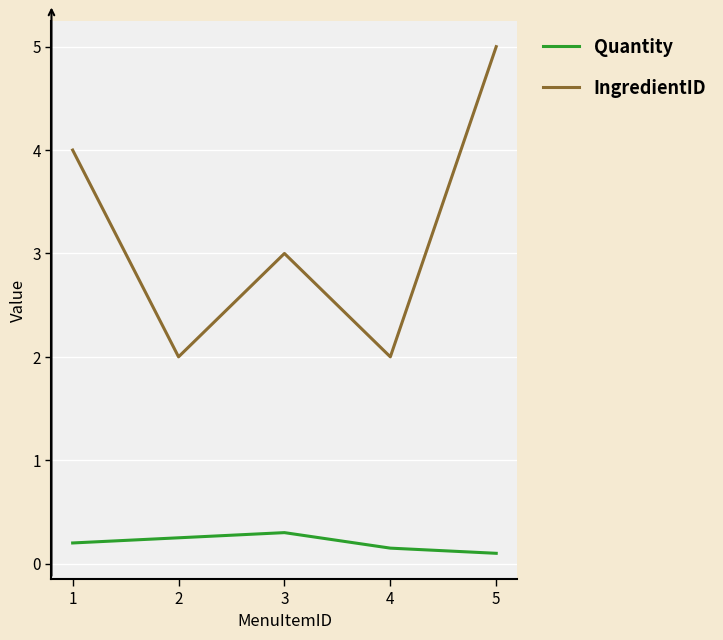

True or false: Quantity has a value of 0.2 at 2.

True